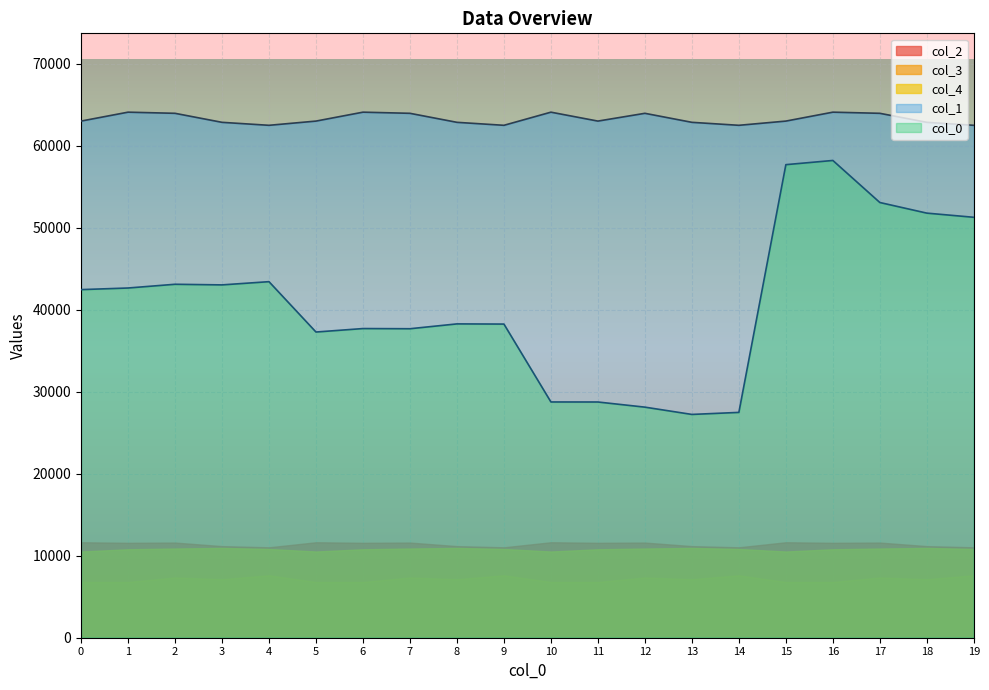

What is the sum of the col_3 values at 4 and 12?

14963.4